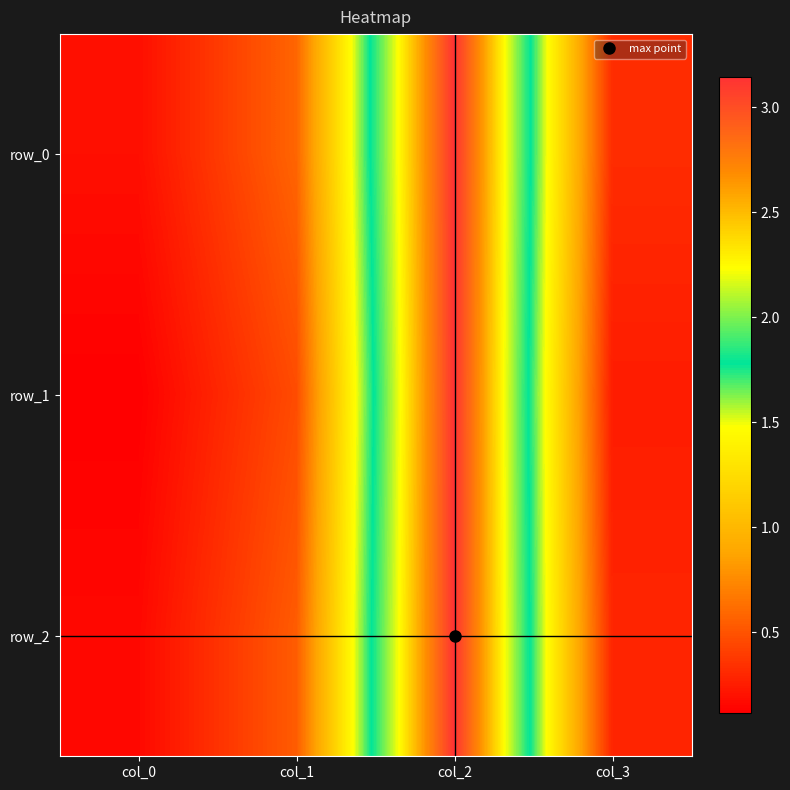

Which series changed the most between col_1 and col_2?

row_1